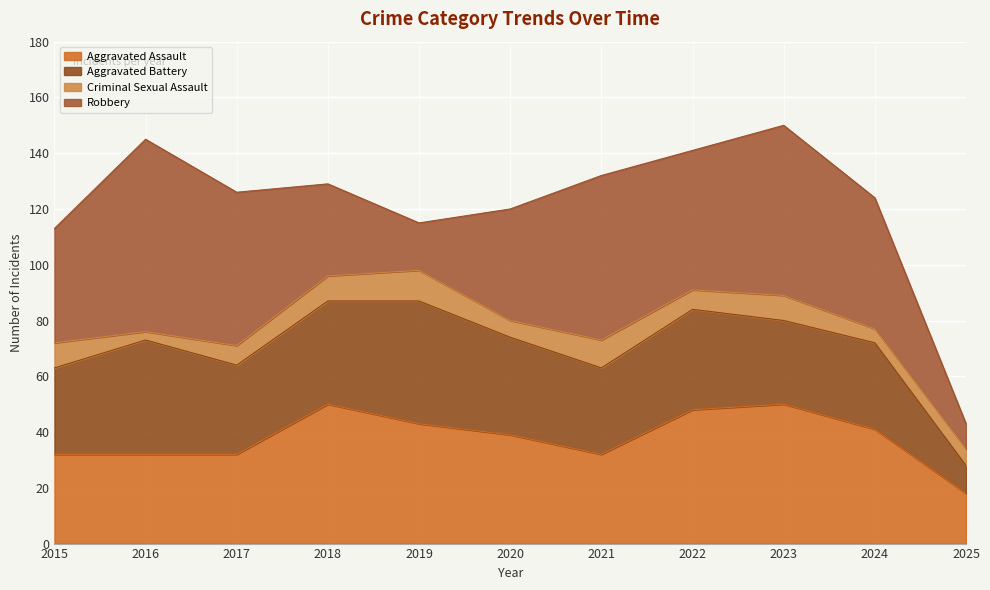

How many lines are shown in the chart?

4